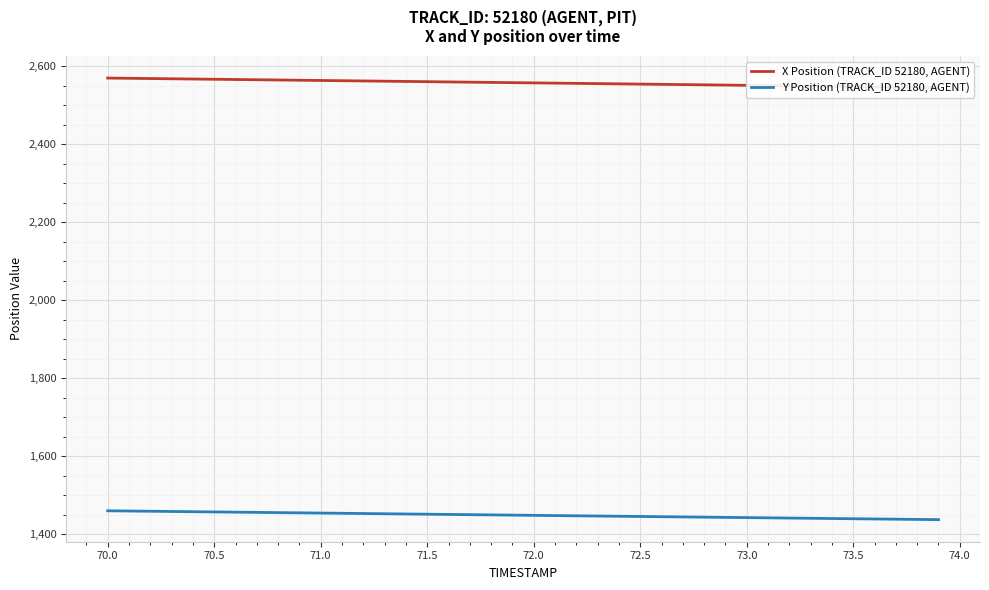

What is the minimum value for Y Position (TRACK_ID 52180, AGENT)?

1436.9